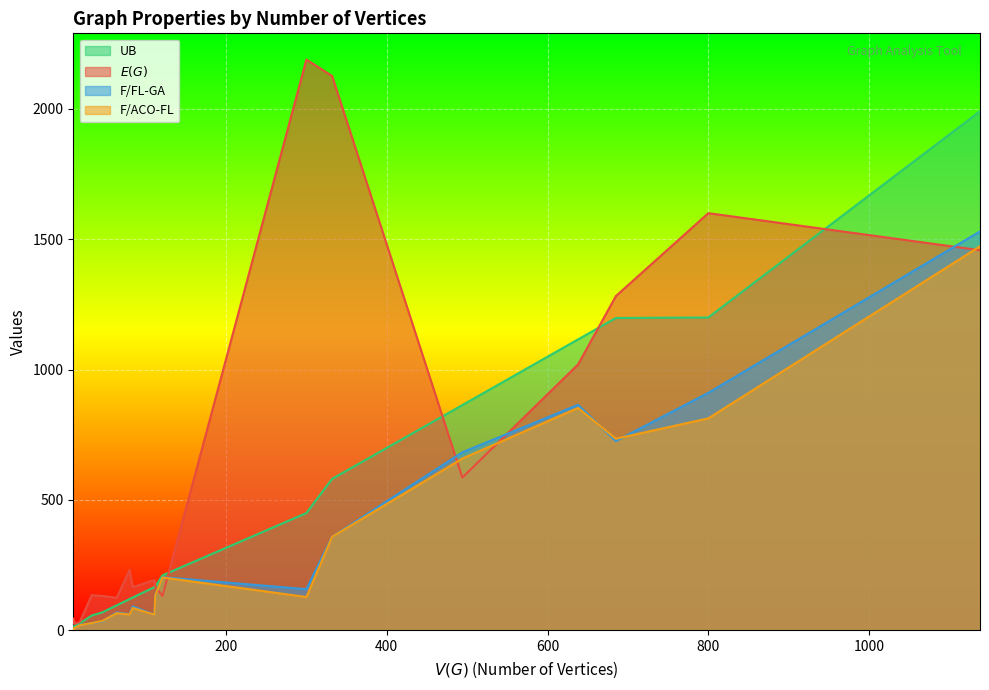

Reading left to right, transcribe all the data shown in this chart.

$E(G)$: 1600	135	125	32	166	168	193	132	36	232	1020	586	132	2126	45	2189	1282	32	25	1458
F/ACO-FL: 813	28	66	8	86	134	60	203	7	61	853	659	36	359	4	128	735	20	8	1473
UB: 1200	57	96	16	126	168	166	211	16	120	1116	864	69	581	15	450	1198	27	16	1991
F/FL-GA: 911	28	69	8	92	135	60	204	7	62	865	683	34	359	4	158	726	21	8	1530